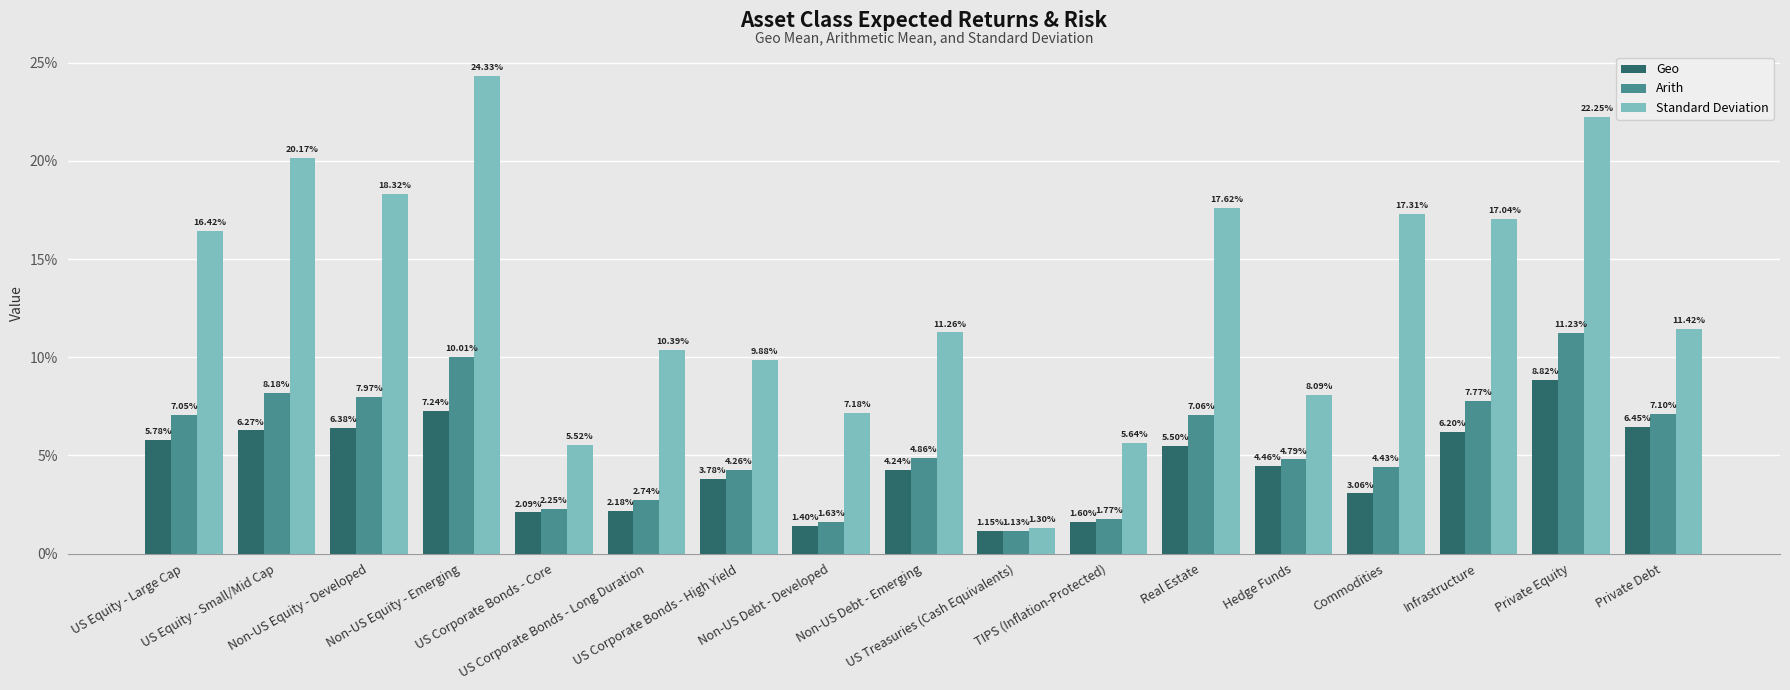

What is the highest value of the Arith series?

0.1